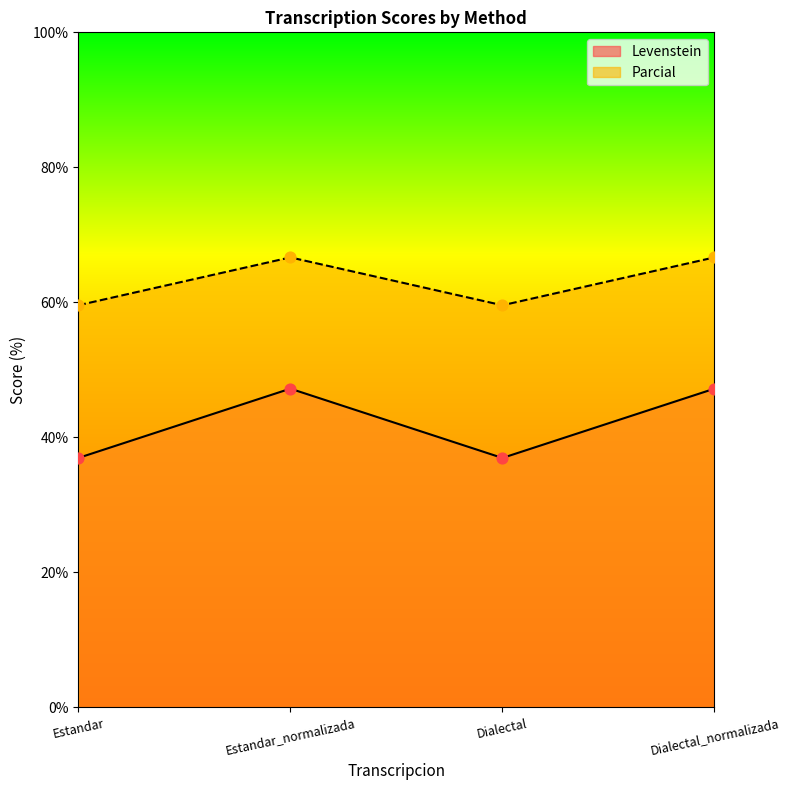

What is the total value across all series at Estandar?

96.5